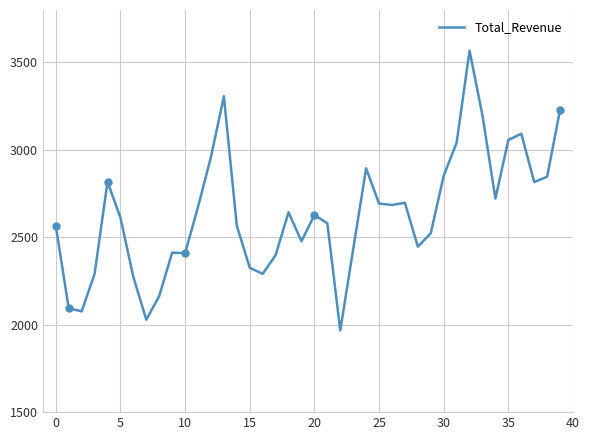

What is the value of the 23rd point from the left?

1967.2